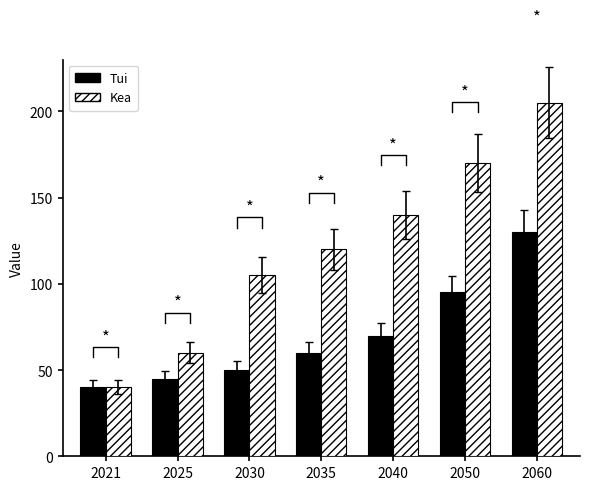

At which category is the sum across all series the highest?

2060